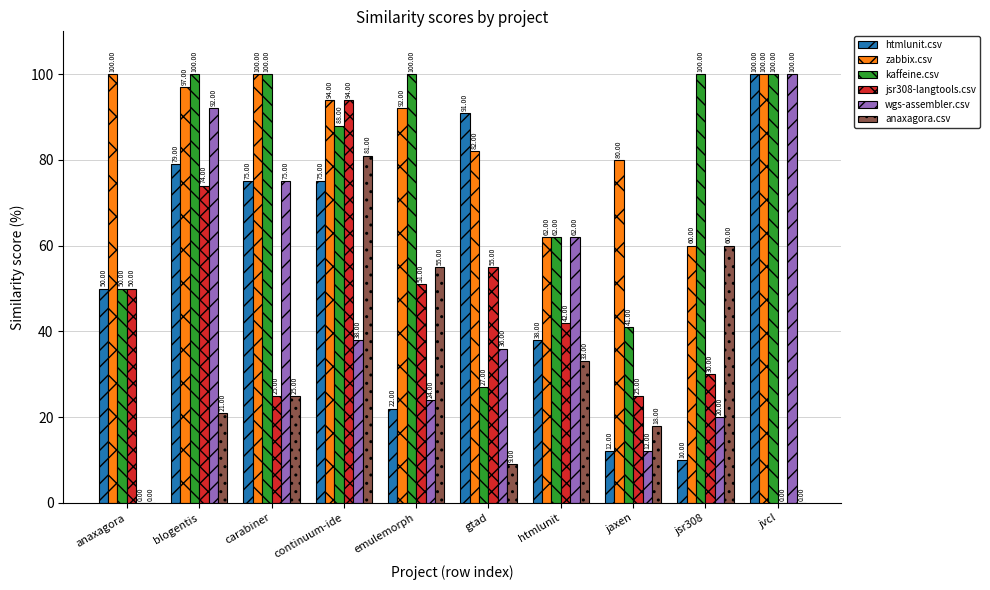

True or false: wgs-assembler.csv has a value of 42.3 at carabiner.

False